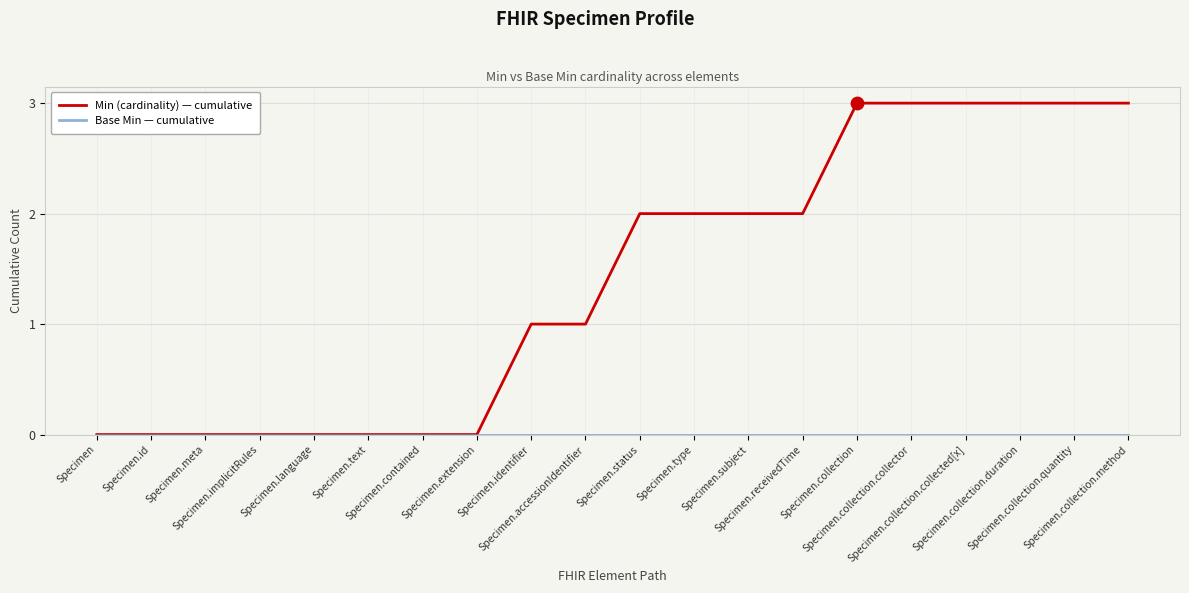

Which series has the largest total across all categories?

Min (cardinality) — cumulative